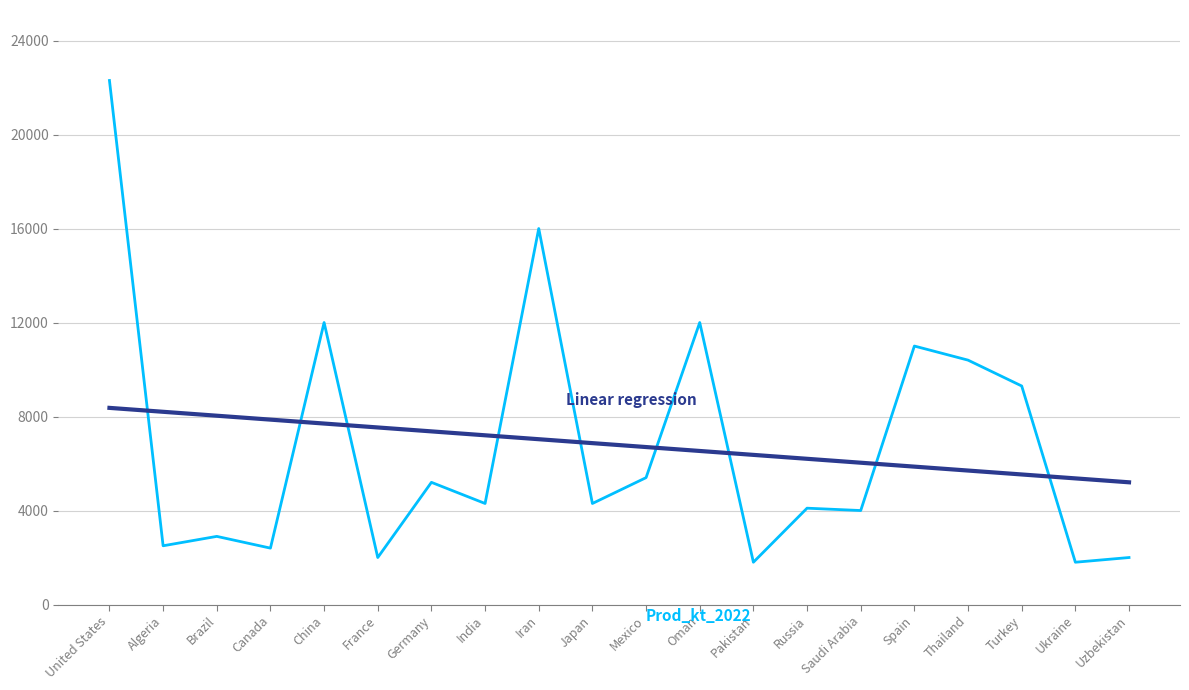

At which category does the chart reach its peak across all series?

United States